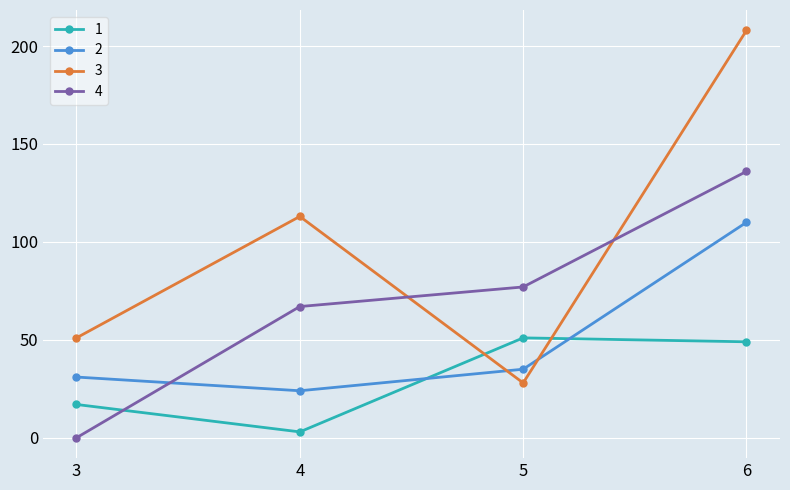

What are all the series names shown in the legend?

1, 2, 3, 4